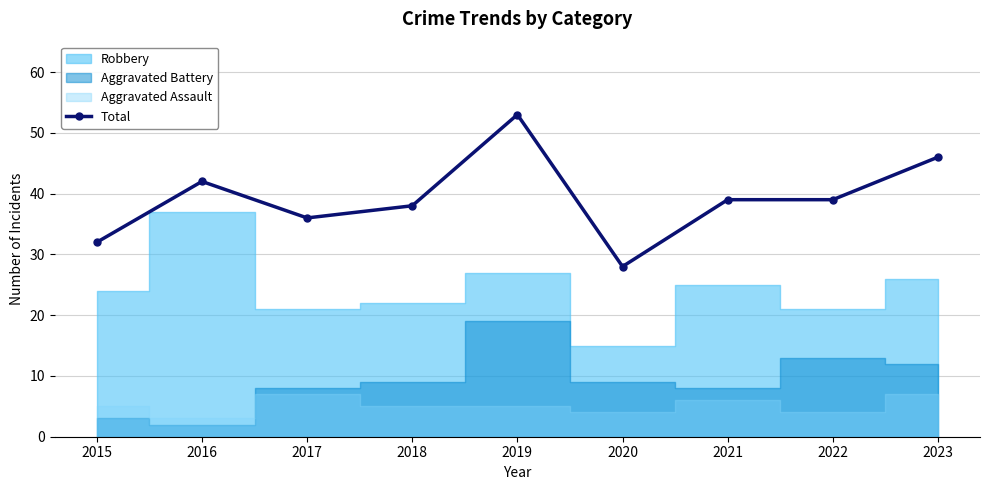

True or false: Total has more than 0 points higher than both neighbors.

True